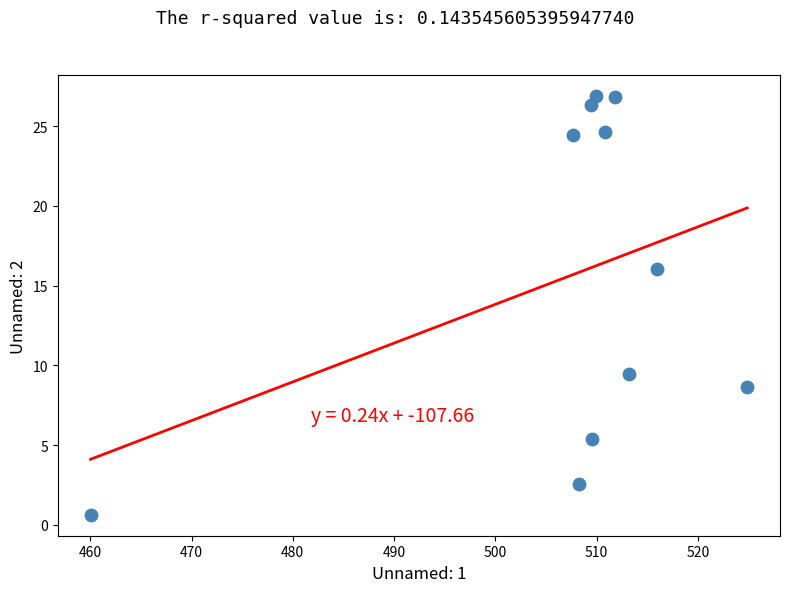

What is the range of X values (max minus min)?

64.9